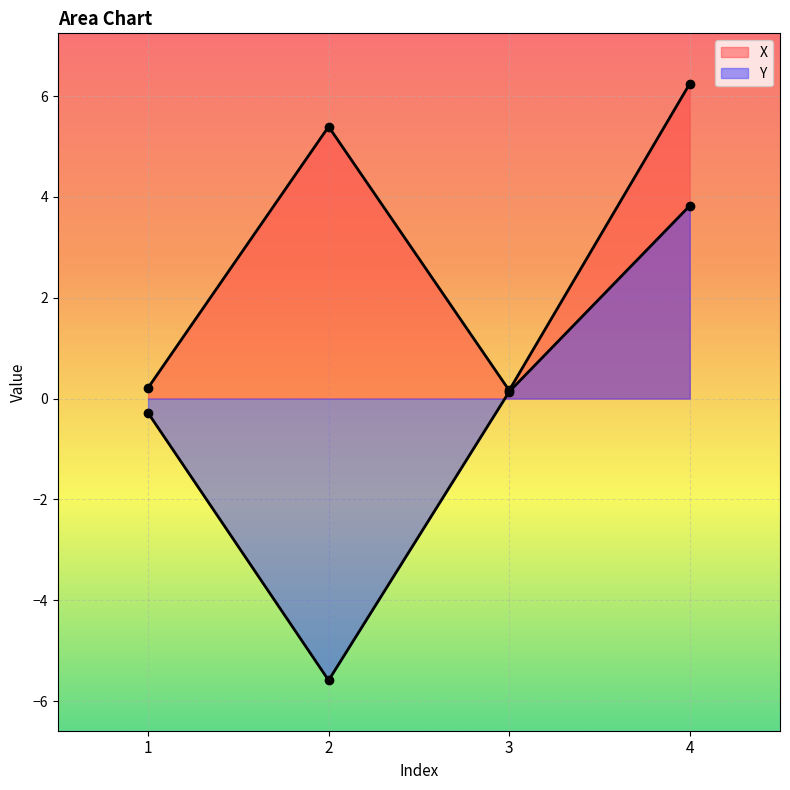

The value of Y at 2 is -9.5. True or false?

False